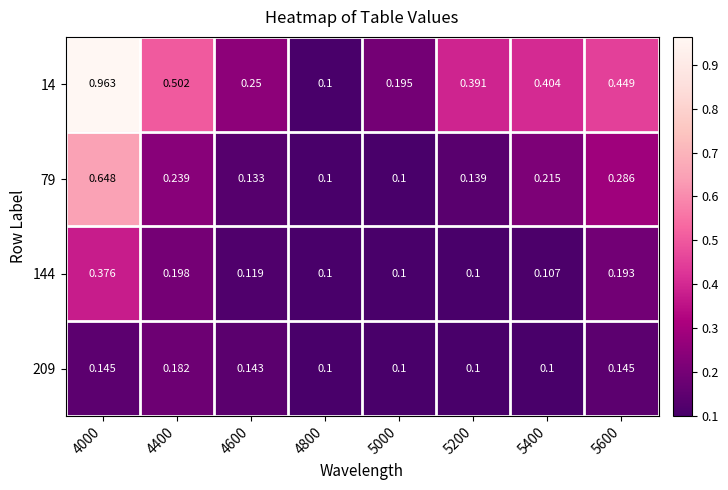

Which has a higher value, 4600 or 5400?

5400